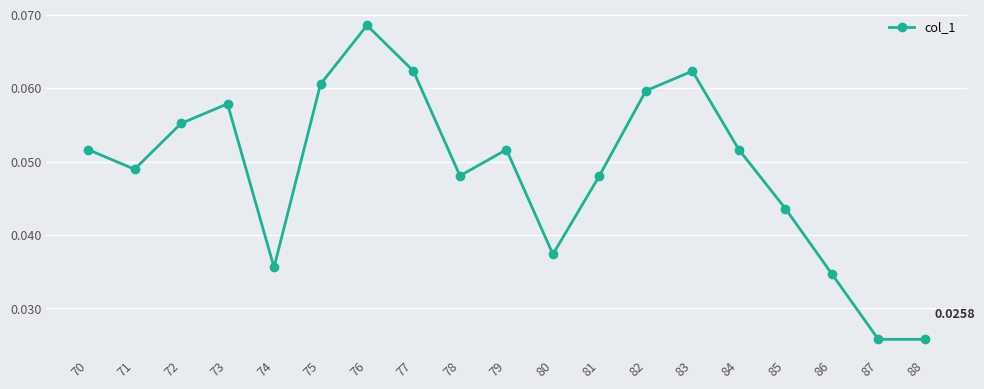

Count the values in the range 0 to 1.

19